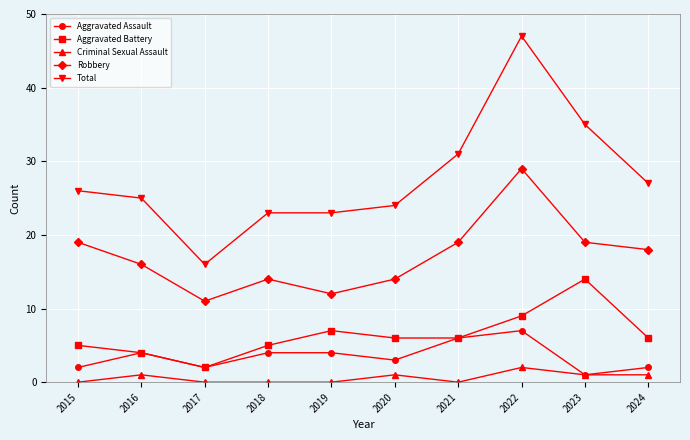

How many data points in Total are less than 26?

5